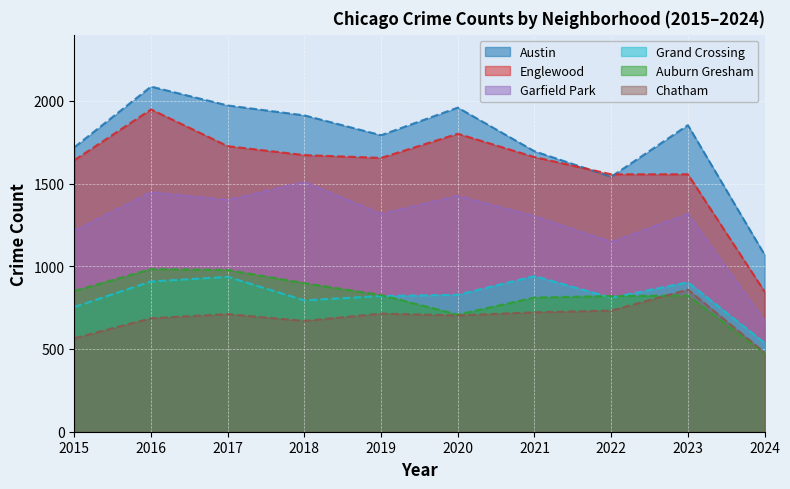

What is the difference between the Garfield Park values at 2020 and 2018?

84